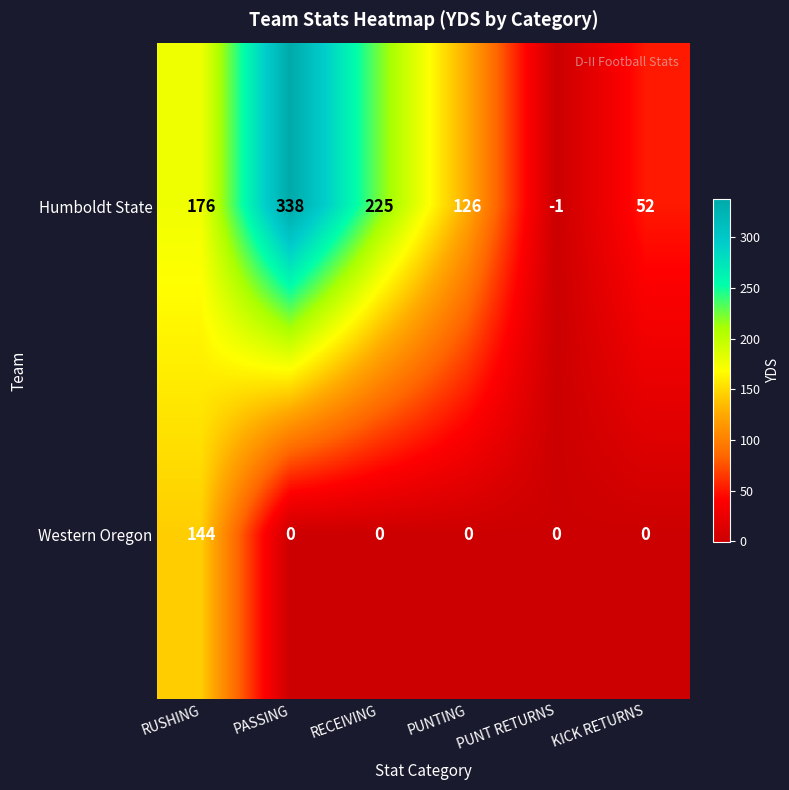

At which category is the sum across all series the highest?

PASSING